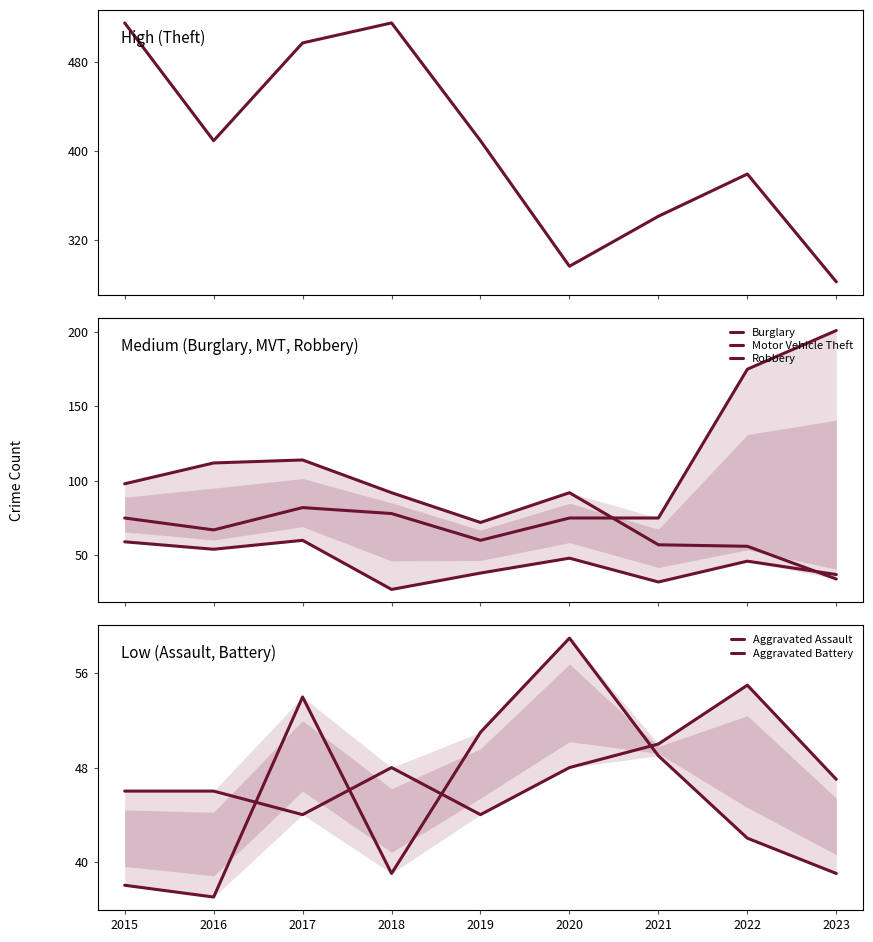

Where is Motor Vehicle Theft nearest to the value 130?

2022